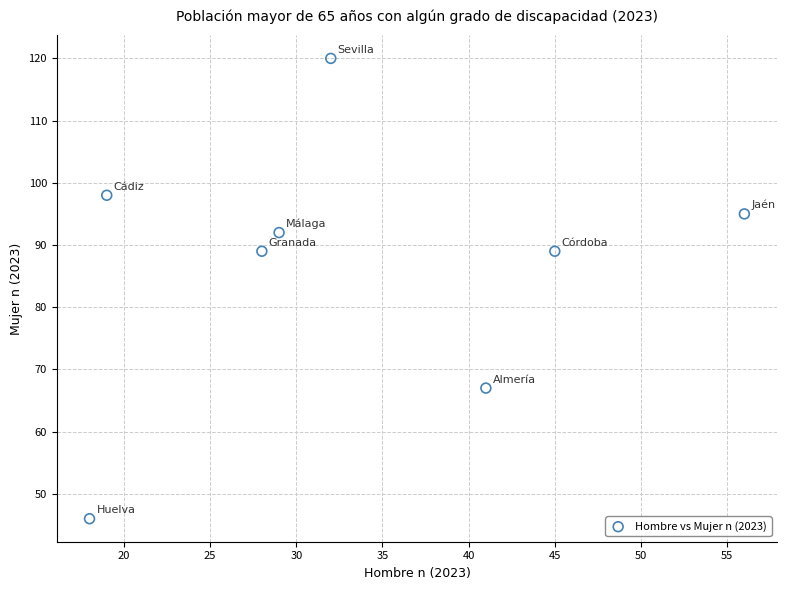

What is the range of X values (max minus min)?

38